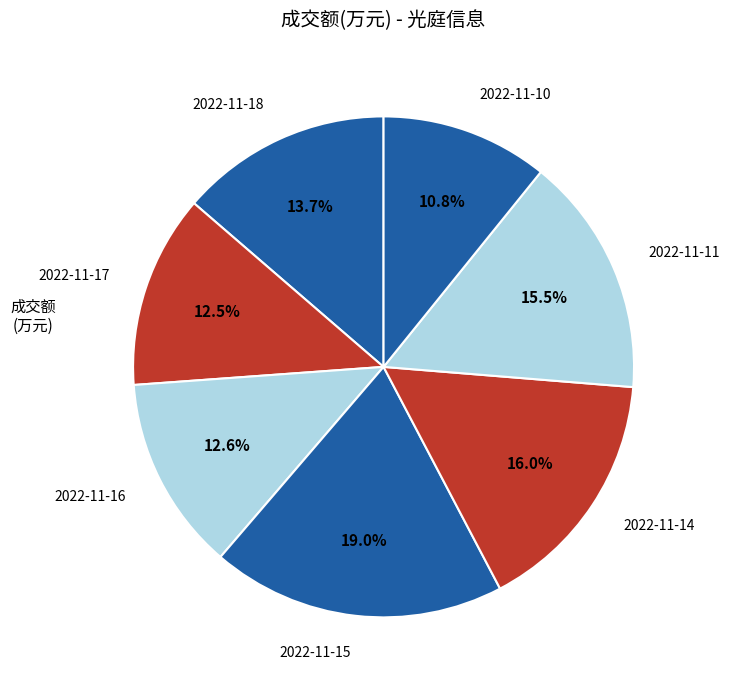

True or false: 2022-11-10 accounts for 11% of the total.

True